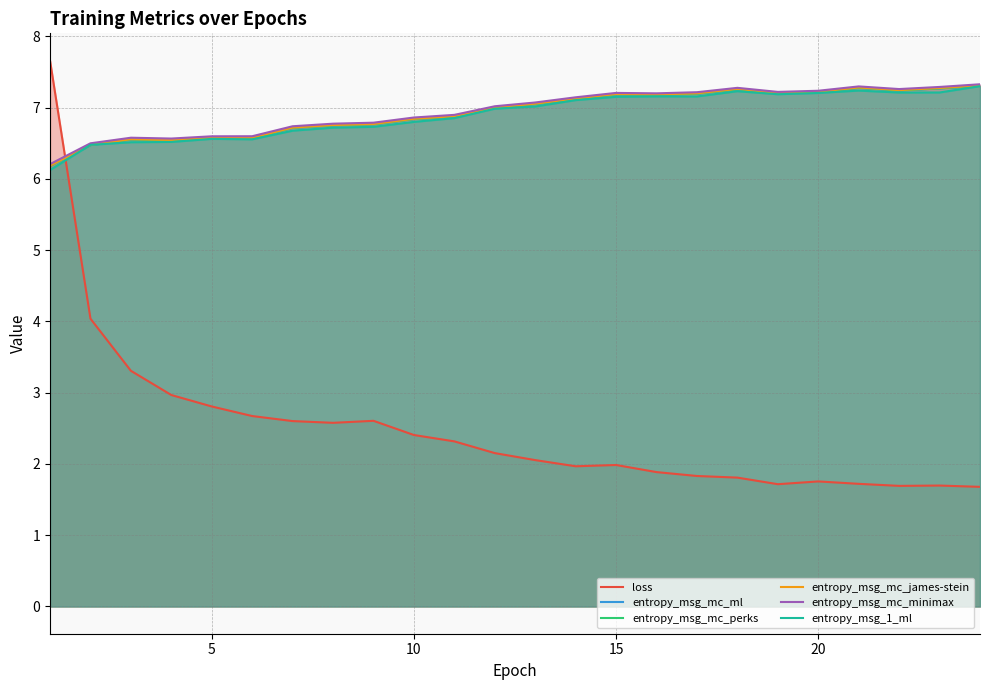

What are all the series names shown in the legend?

loss, entropy_msg_mc_ml, entropy_msg_mc_perks, entropy_msg_mc_james-stein, entropy_msg_mc_minimax, entropy_msg_1_ml